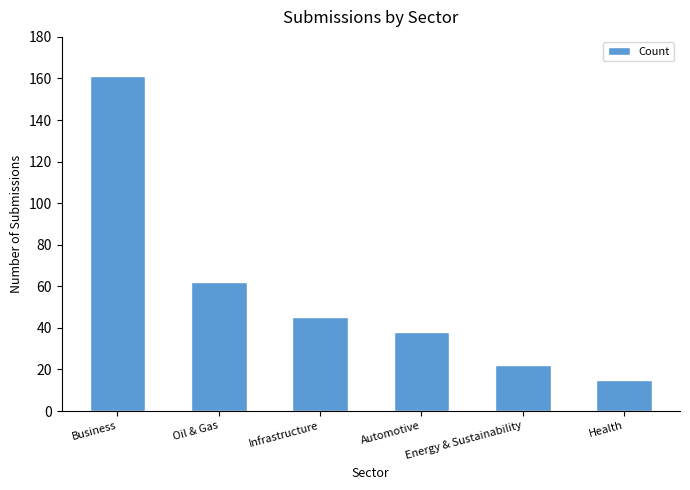

Are the bars horizontal?

No